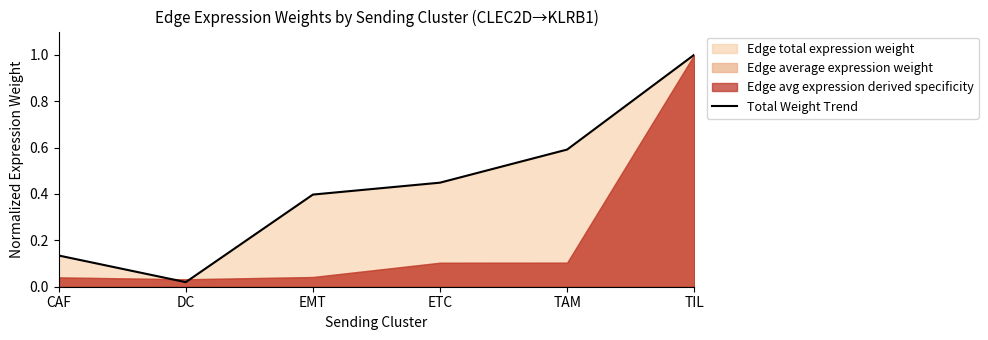

What is the sum of the values at TAM and DC?

0.6